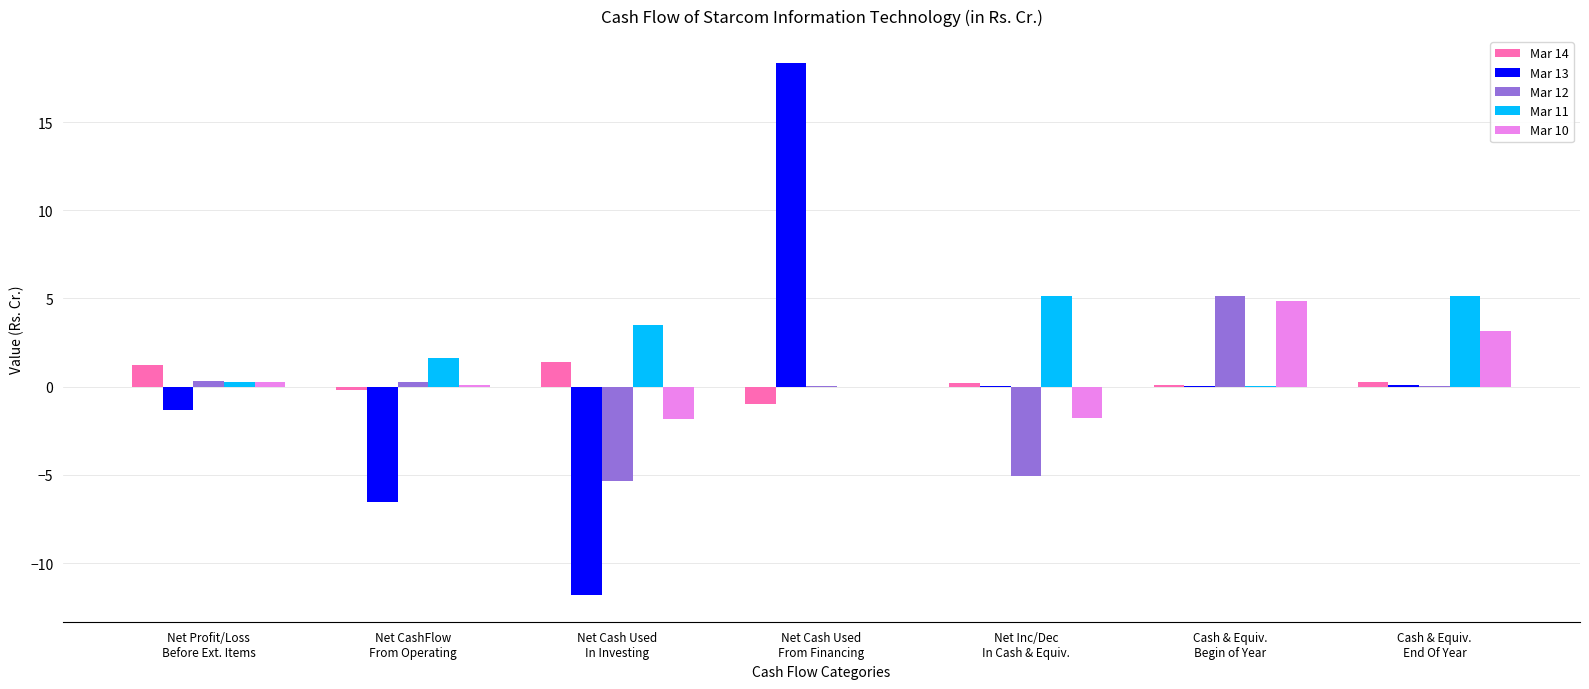

Which series has the largest total across all categories?

Mar 11